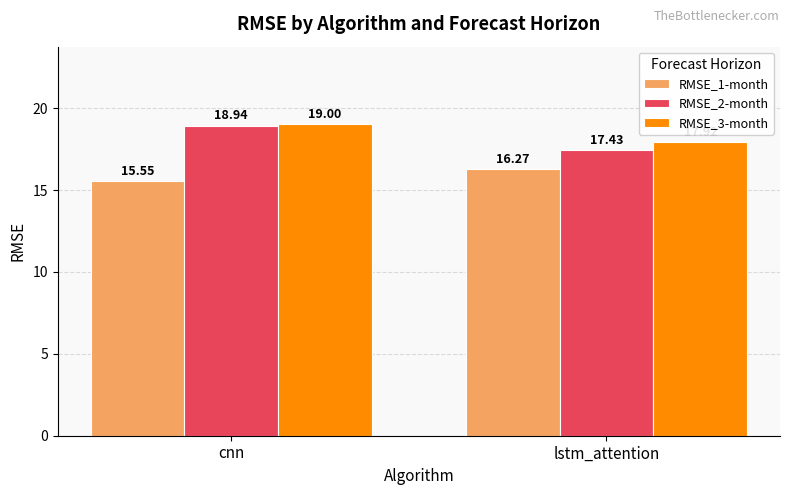

How many data points does each series have?

2